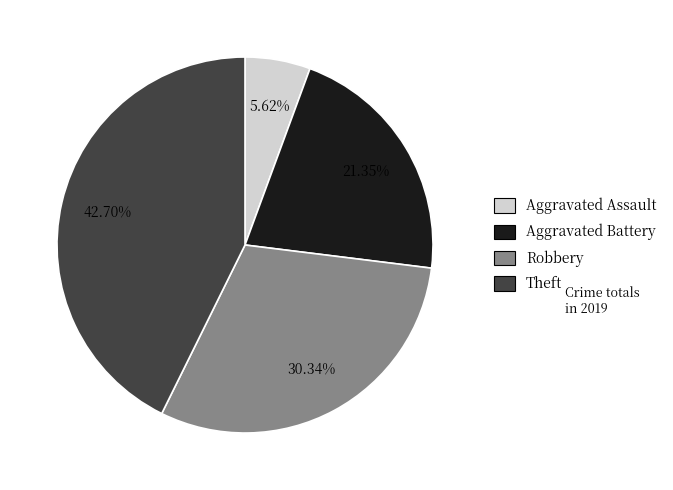

The Aggravated Assault slice represents 1% of the pie. True or false?

False